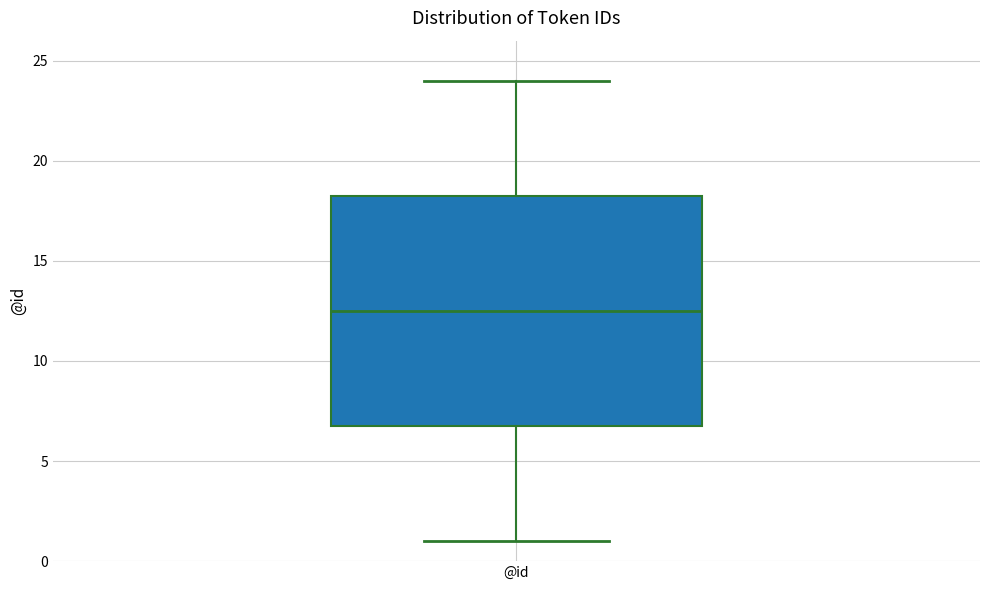

Read this box plot against the y-axis: the position of the median line, the range covered by the box, and the ends of both whiskers. The values are not printed on the chart, so give them approximately, as read against the axis.

median 12.5, box 7.0 to 18.5, whiskers 1.0 to 24.0